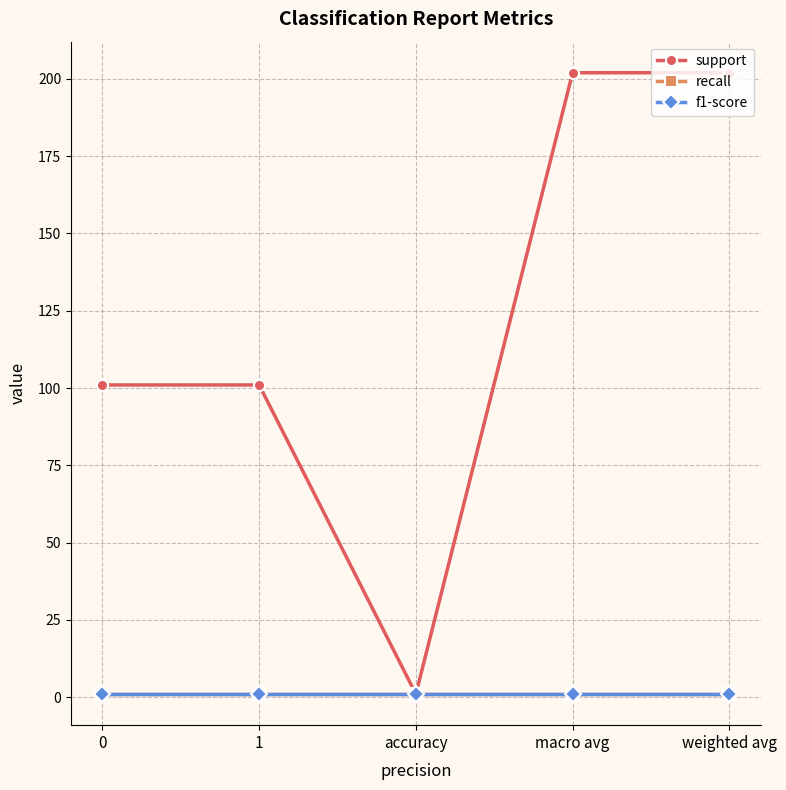

Is this an area chart (filled region under the line)?

No